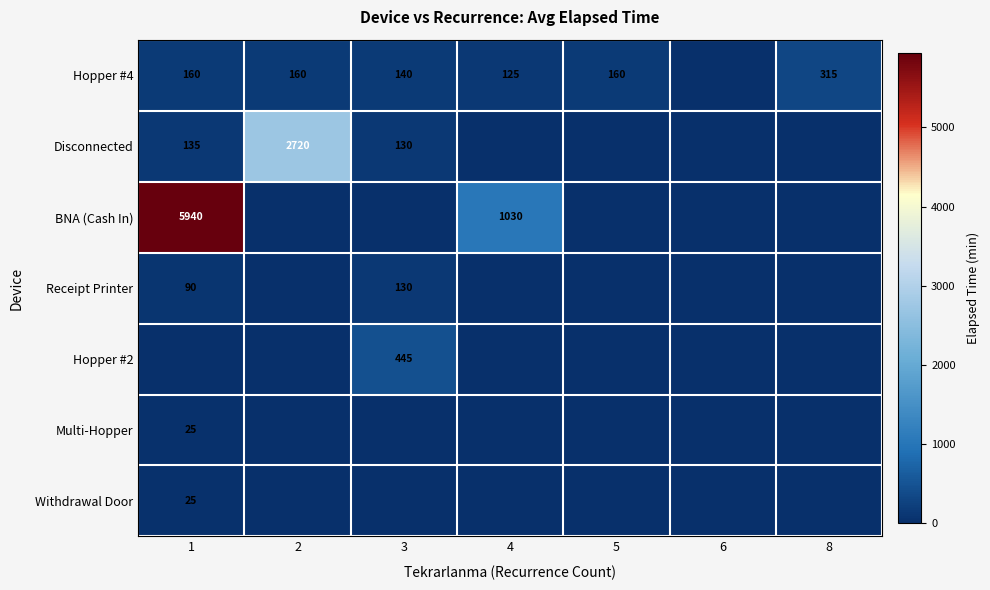

The value of Hopper #2 at 3 is 445. True or false?

True